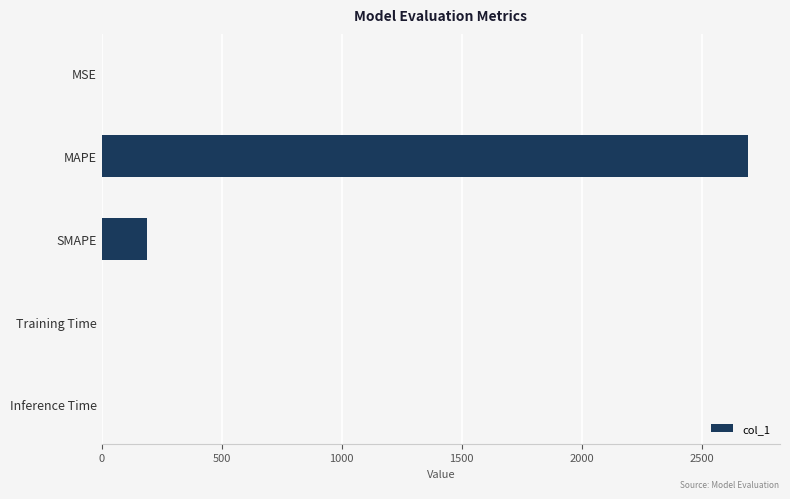

The value at MAPE is 810.5. True or false?

False